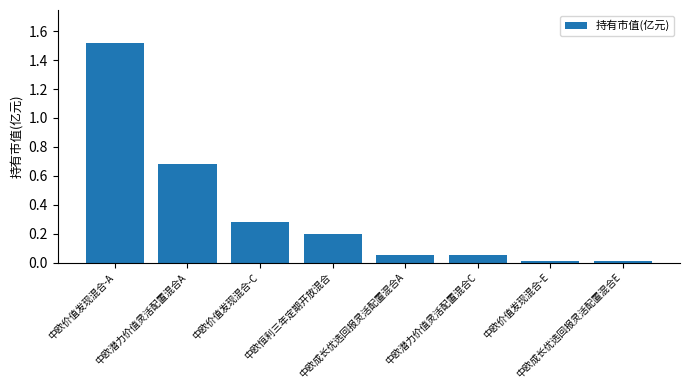

What is the average value?

0.4